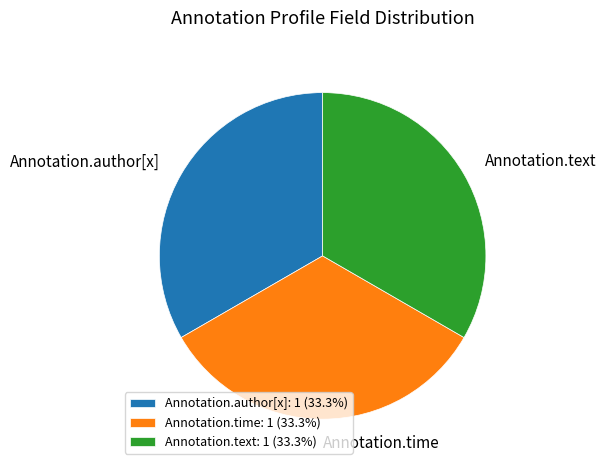

Does Annotation.text account for over 50% of the chart?

No